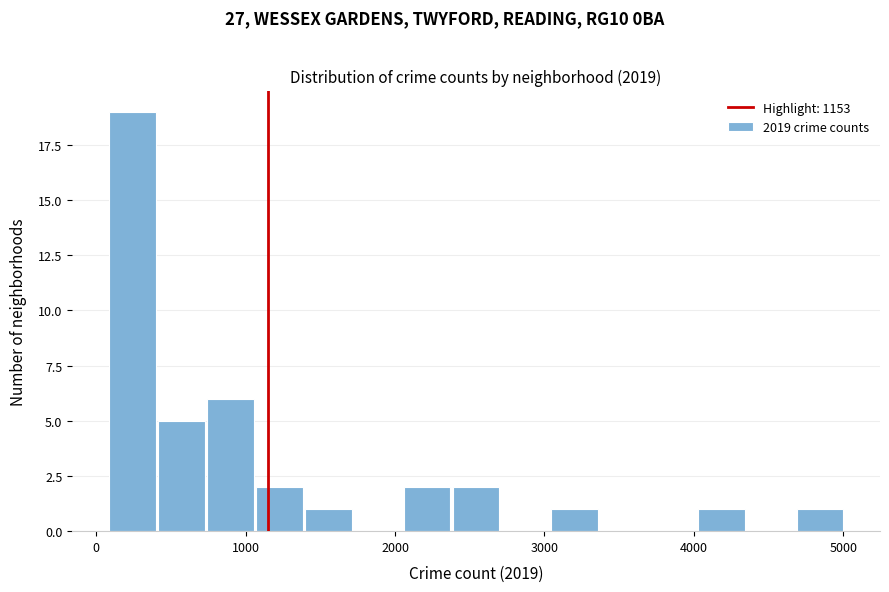

Read against the x-axis, roughly where is the centre of the tallest bar?

200